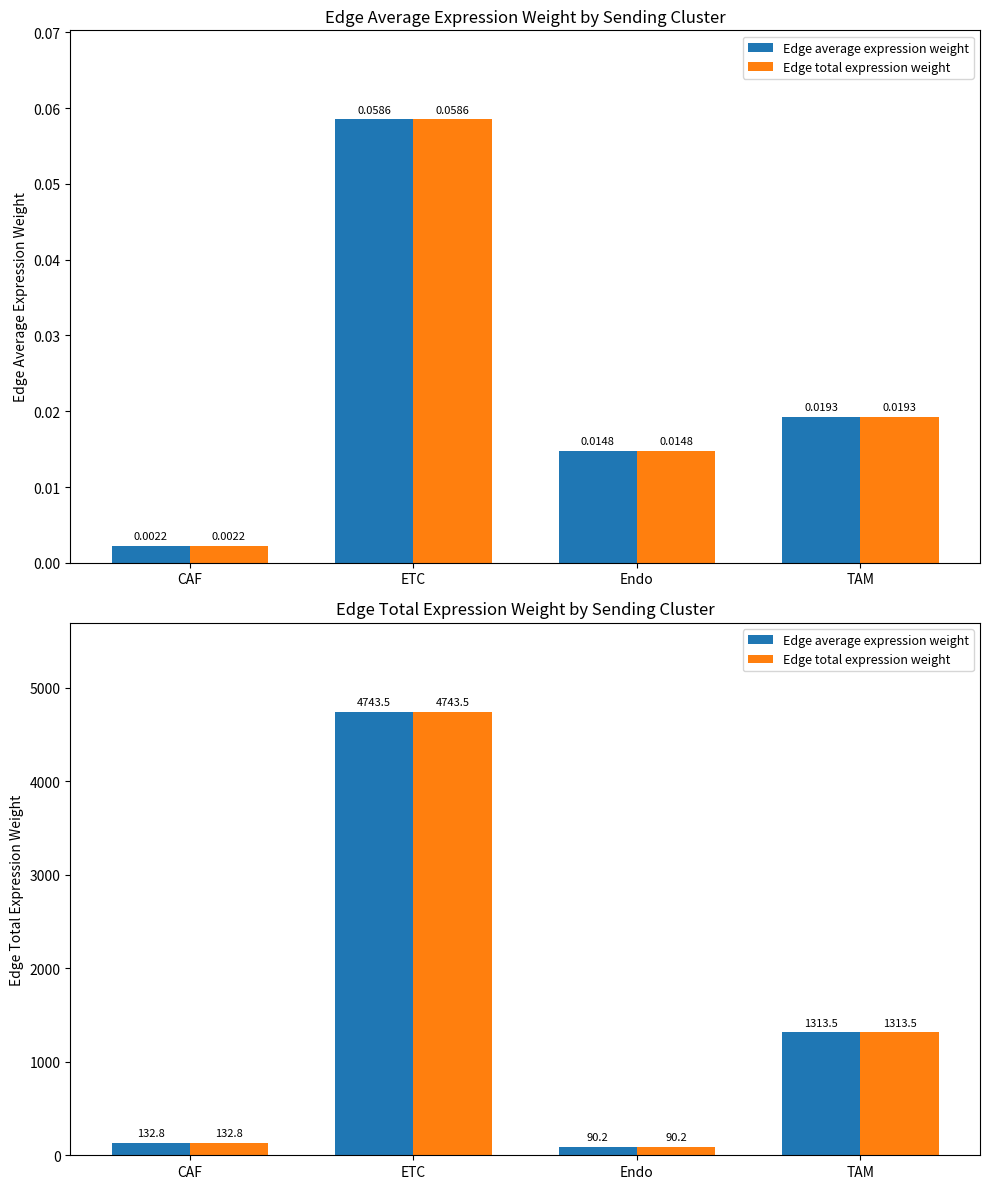

Where is Edge average expression weight nearest to the value 2416?

TAM